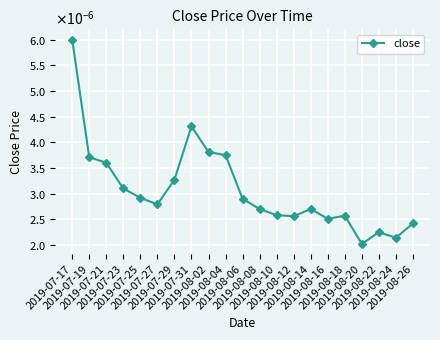

List the labels in order of value, smallest first.

2019-08-20, 2019-08-24, 2019-08-22, 2019-08-26, 2019-08-16, 2019-08-12, 2019-08-18, 2019-08-10, 2019-08-08, 2019-08-14, 2019-07-27, 2019-08-06, 2019-07-25, 2019-07-23, 2019-07-29, 2019-07-21, 2019-07-19, 2019-08-04, 2019-08-02, 2019-07-31, 2019-07-17